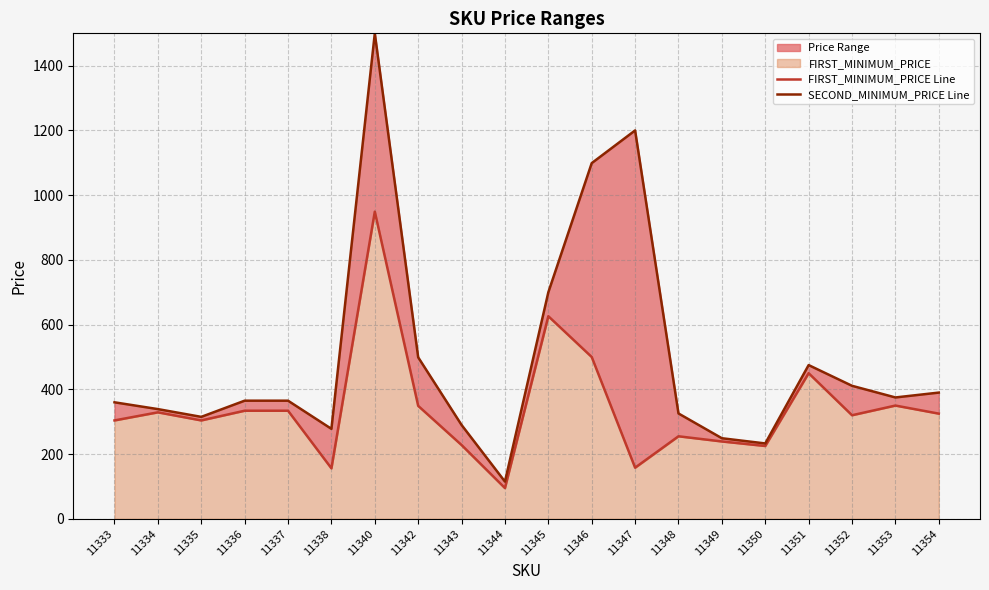

Where is the first local maximum for FIRST_MINIMUM_PRICE Line?

11334